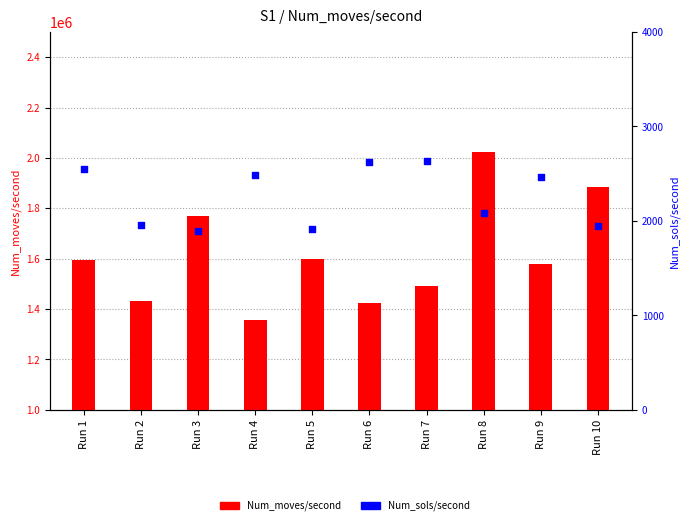

What is the change in value from Run 4 to Run 5?

-571.1